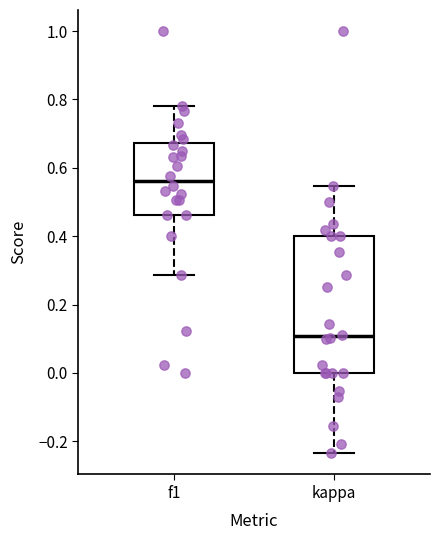

Which box has the lowest median line?

kappa